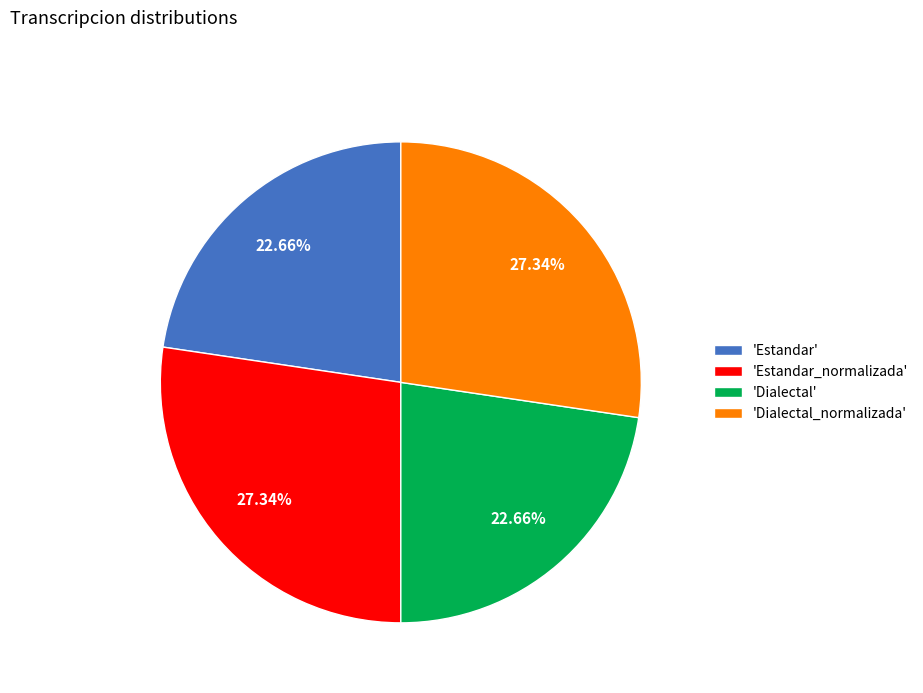

Is there a majority slice in this chart?

No